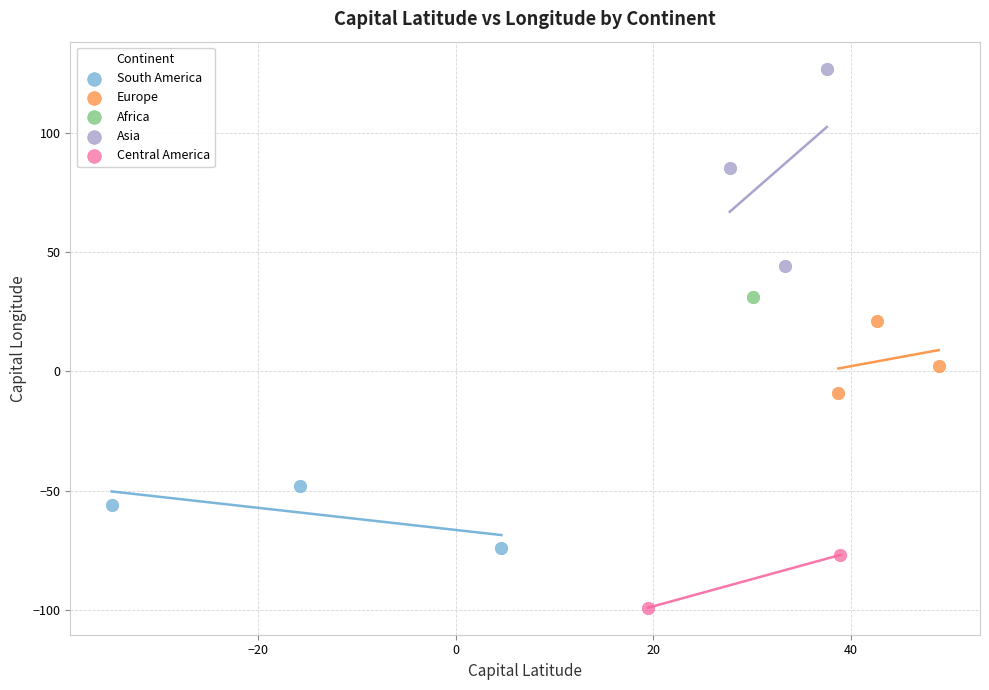

Which series reaches the maximum Y coordinate?

Asia